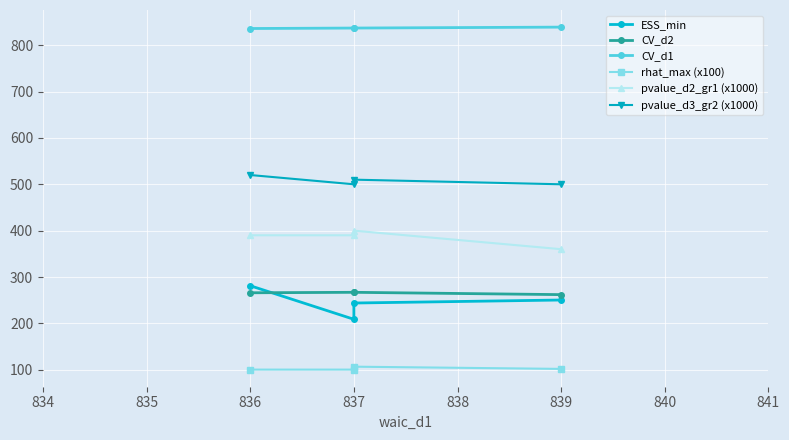

How many interior local valleys does the pvalue_d3_gr2 (x1000) series have?

1